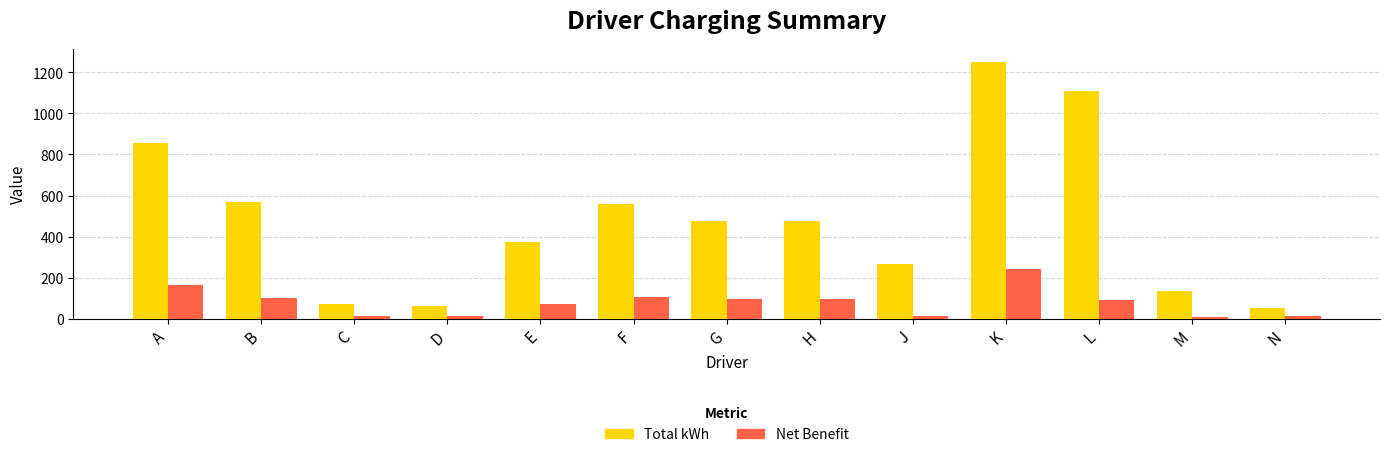

Rank the series by their maximum value, from highest to lowest.

Total kWh, Net Benefit